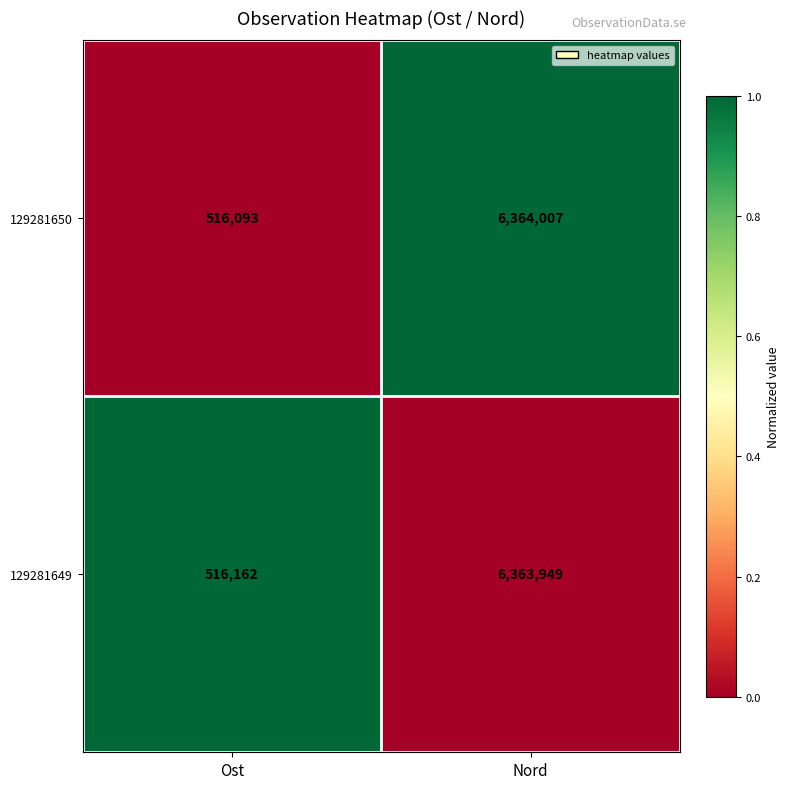

What is the difference between the maximum and minimum values in the 129281650 series?

5847914